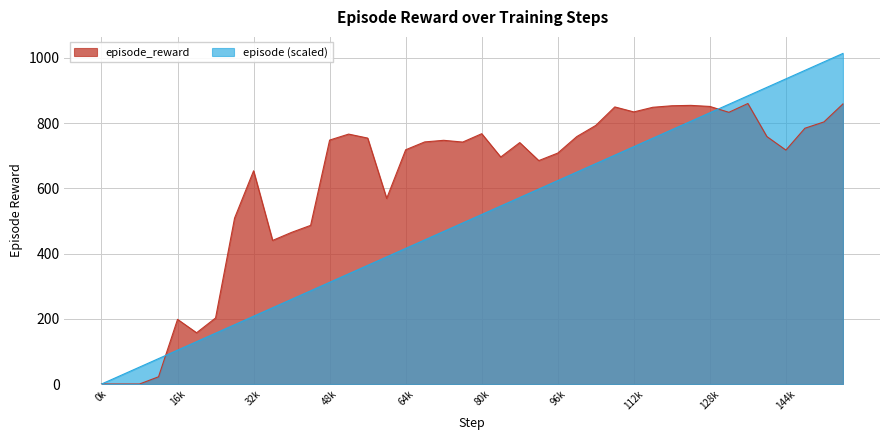

The value of episode_reward at 112k is 1311.9. True or false?

False